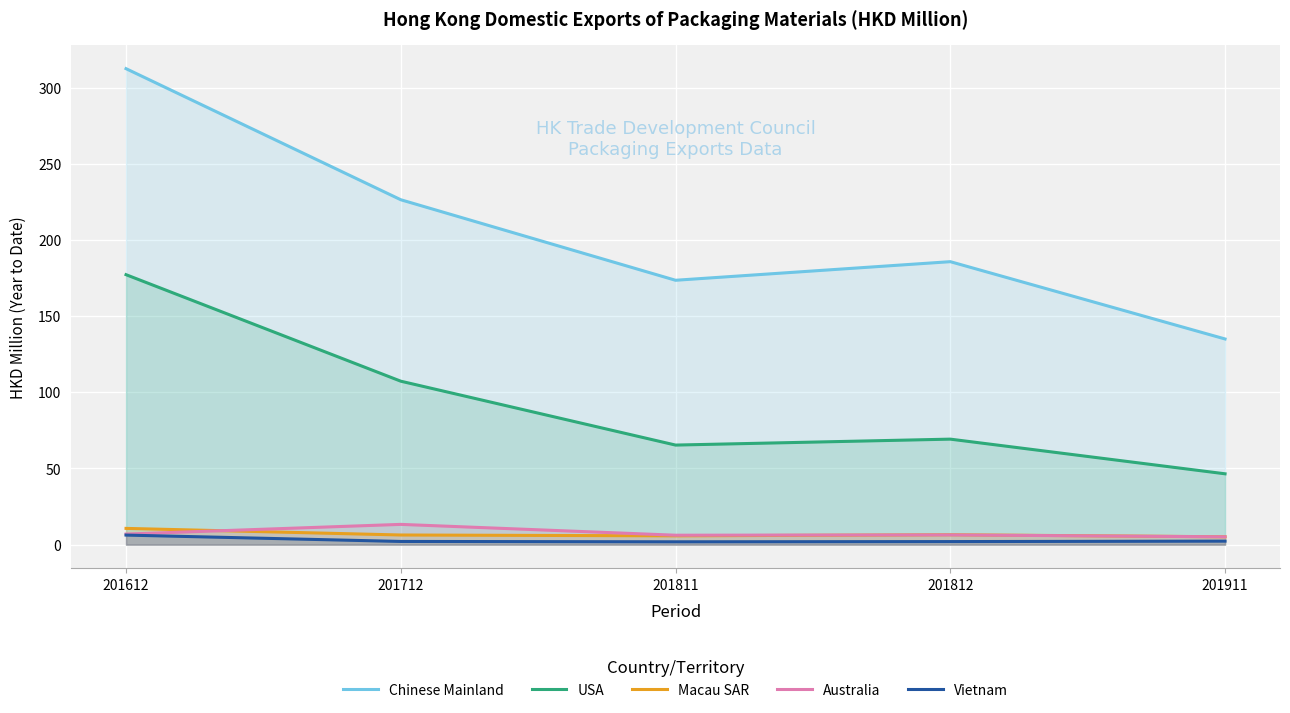

What is the value of the Chinese Mainland point at the 5th from the left?

135.0